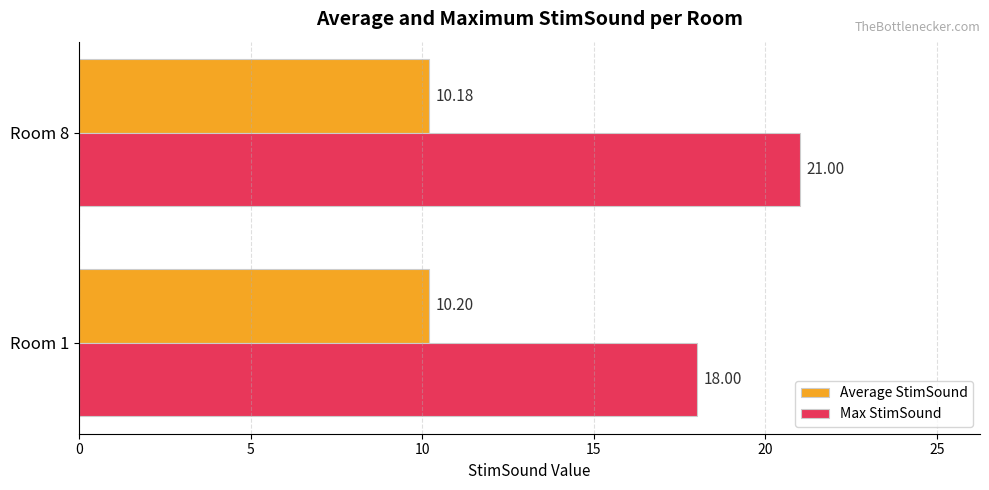

Which series has the largest total across all categories?

Max StimSound